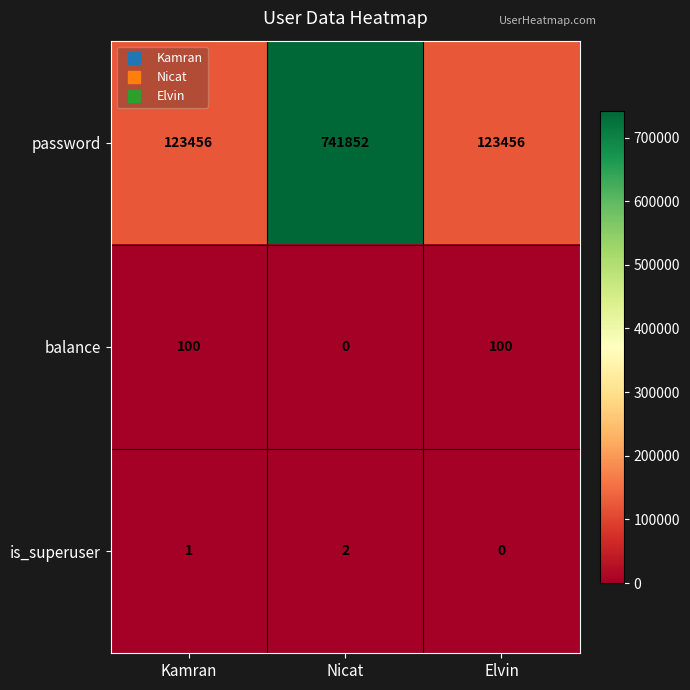

Count the balance values in the range 0 to 100.

3